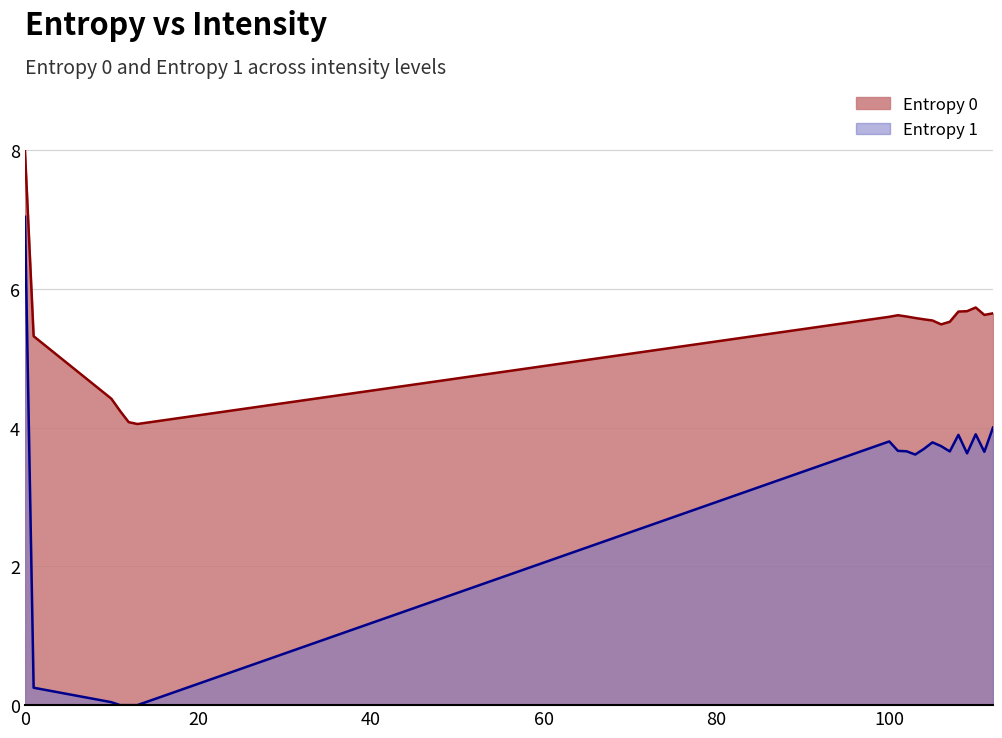

List the series in order of their peak value, lowest first.

Entropy 1, Entropy 0